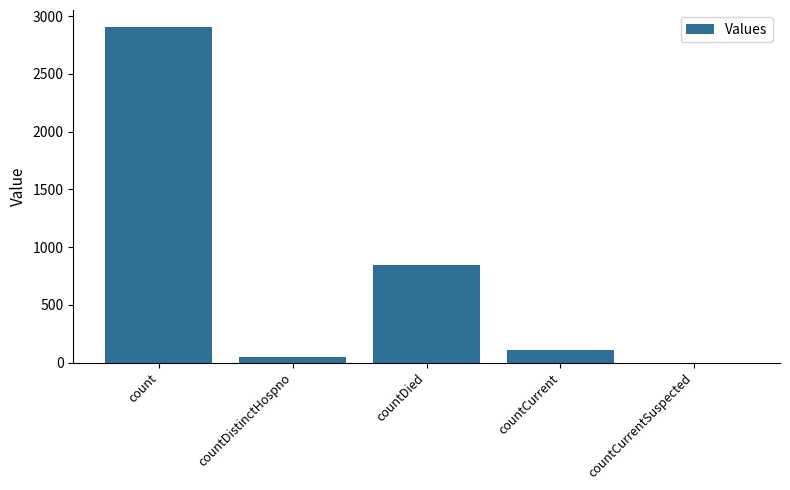

What is the maximum value shown in the chart?

2908